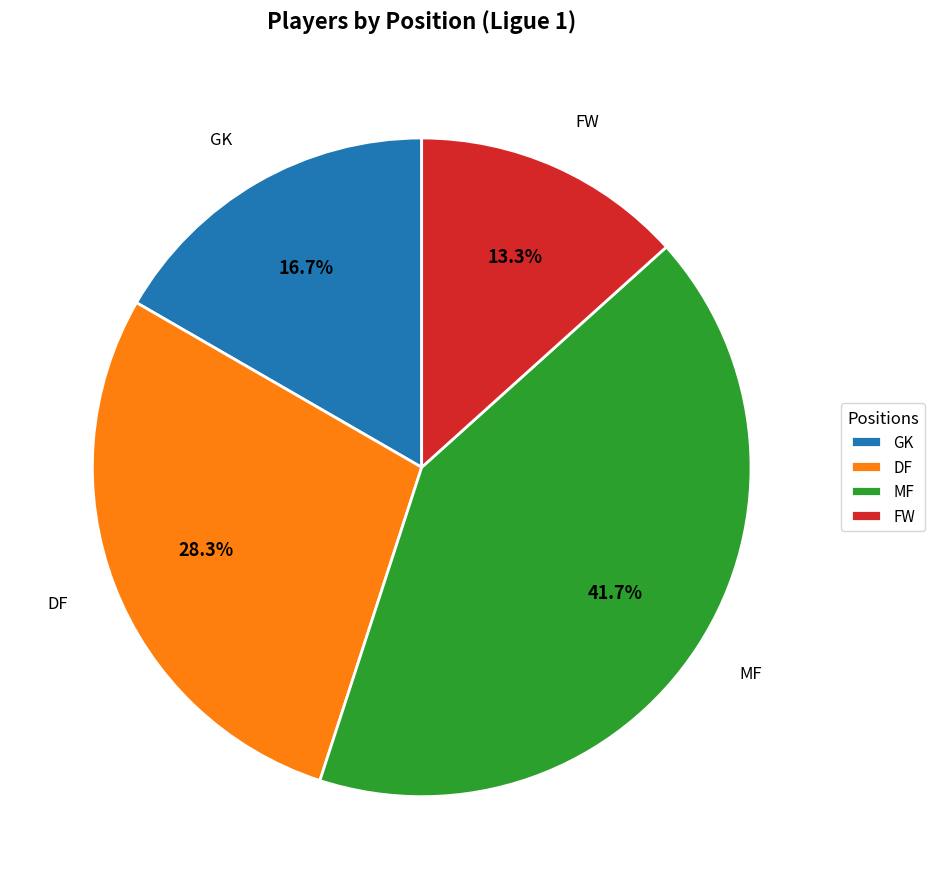

Rank the categories by value from highest to lowest.

MF, DF, GK, FW